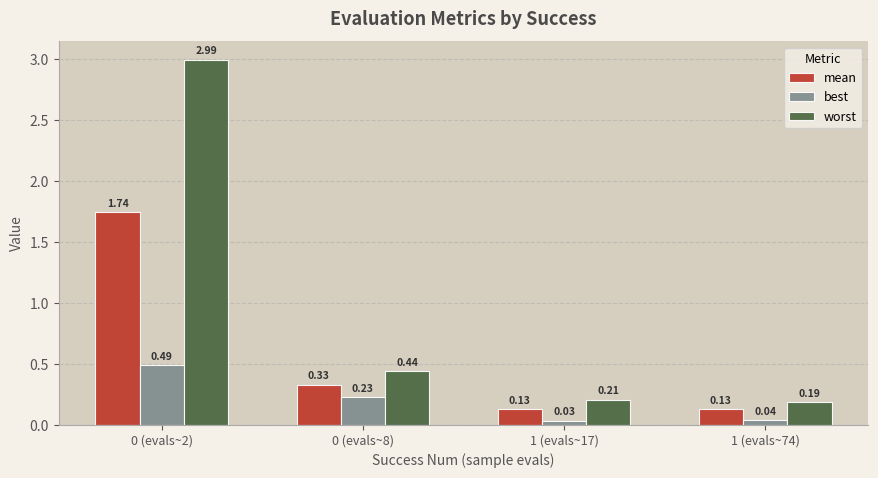

What is the average value of the worst series?

1.0